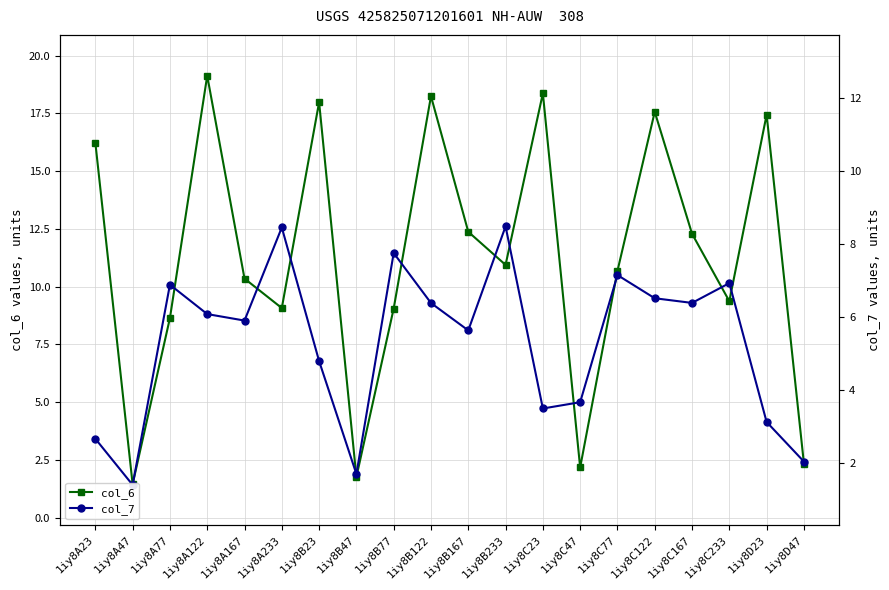

The col_6 series shows 8.6 at 1iy8A77. True or false?

True